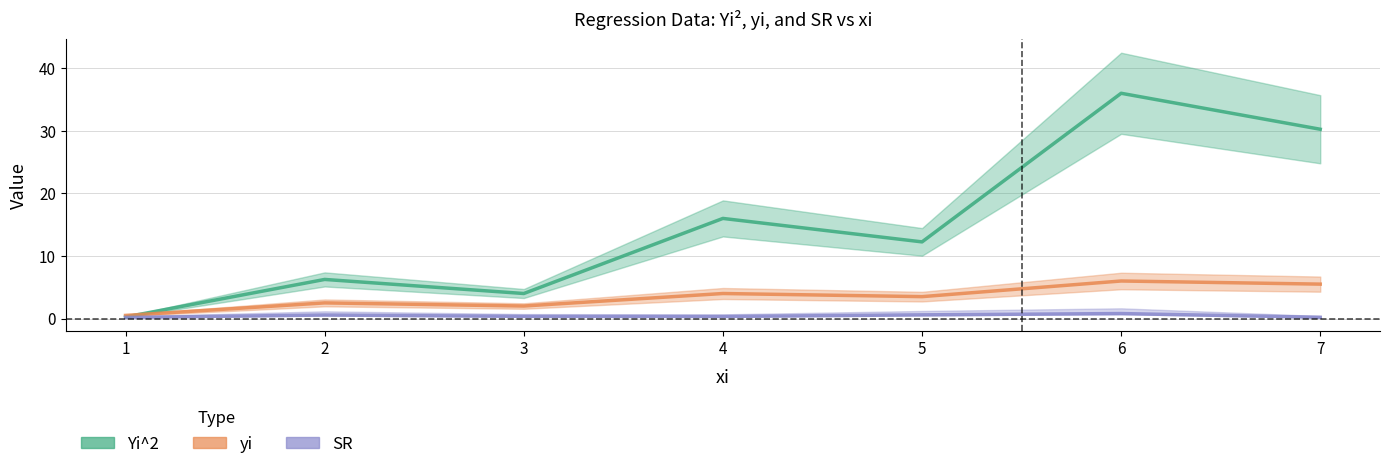

Rank the categories by SR value from highest to lowest.

6, 5, 2, 3, 4, 7, 1